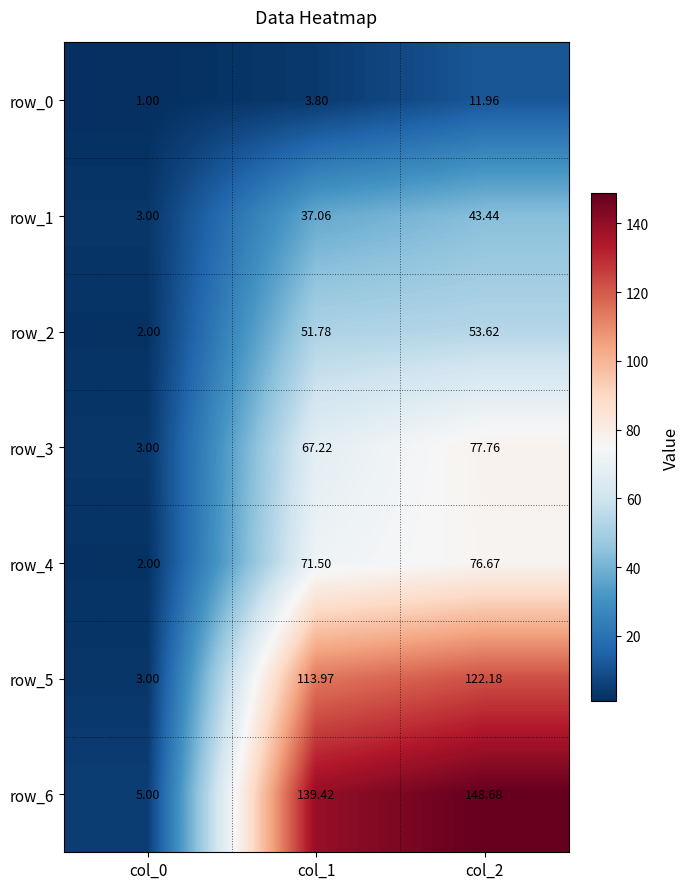

Reading left to right, transcribe all the data shown in this chart.

row_0: 1.0	3.8	12.0
row_1: 3.0	37.1	43.4
row_2: 2.0	51.8	53.6
row_3: 3.0	67.2	77.8
row_4: 2.0	71.5	76.7
row_5: 3.0	114.0	122.2
row_6: 5.0	139.4	148.7